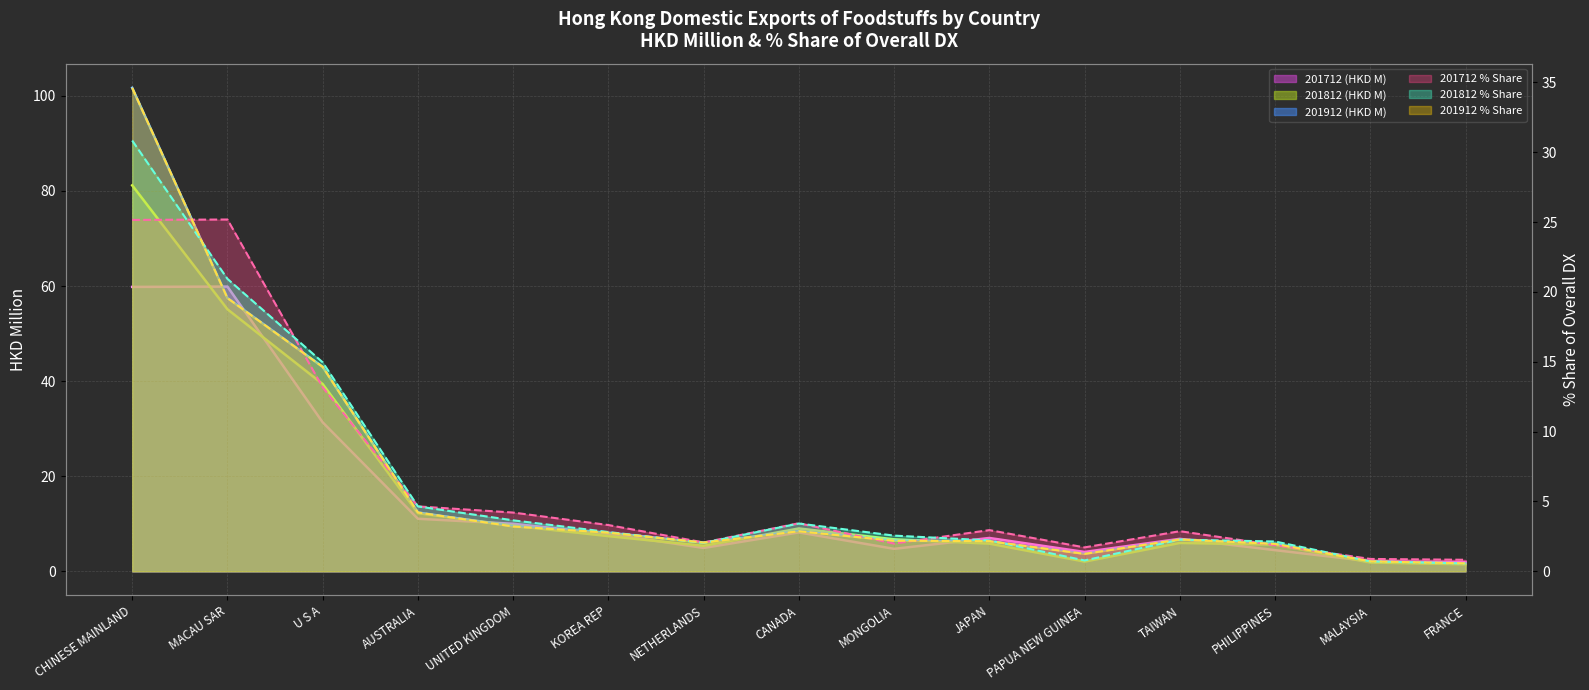

True or false: 201912 (HKD M) and 201812 % Share intersect in this chart.

False